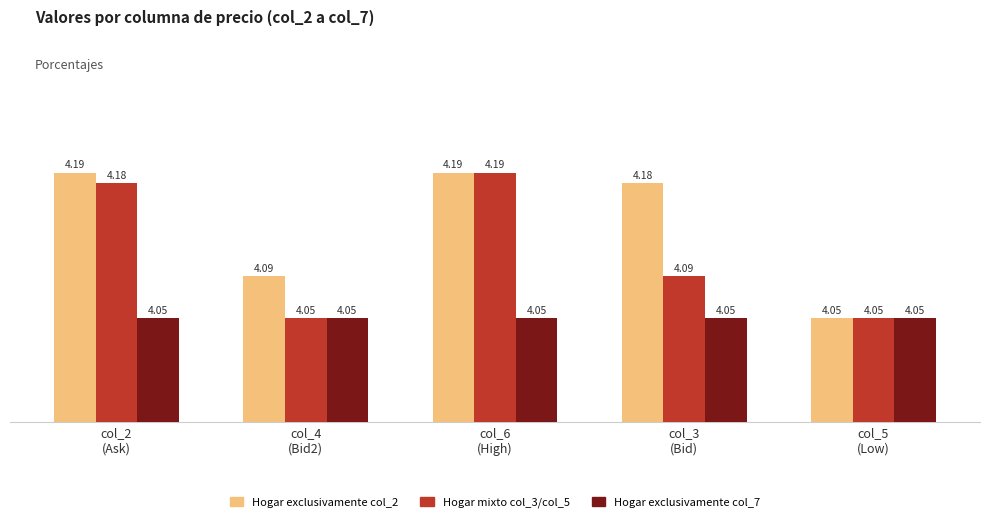

List the series in order of their overall mean, lowest first.

Hogar exclusivamente col_7, Hogar mixto col_3/col_5, Hogar exclusivamente col_2